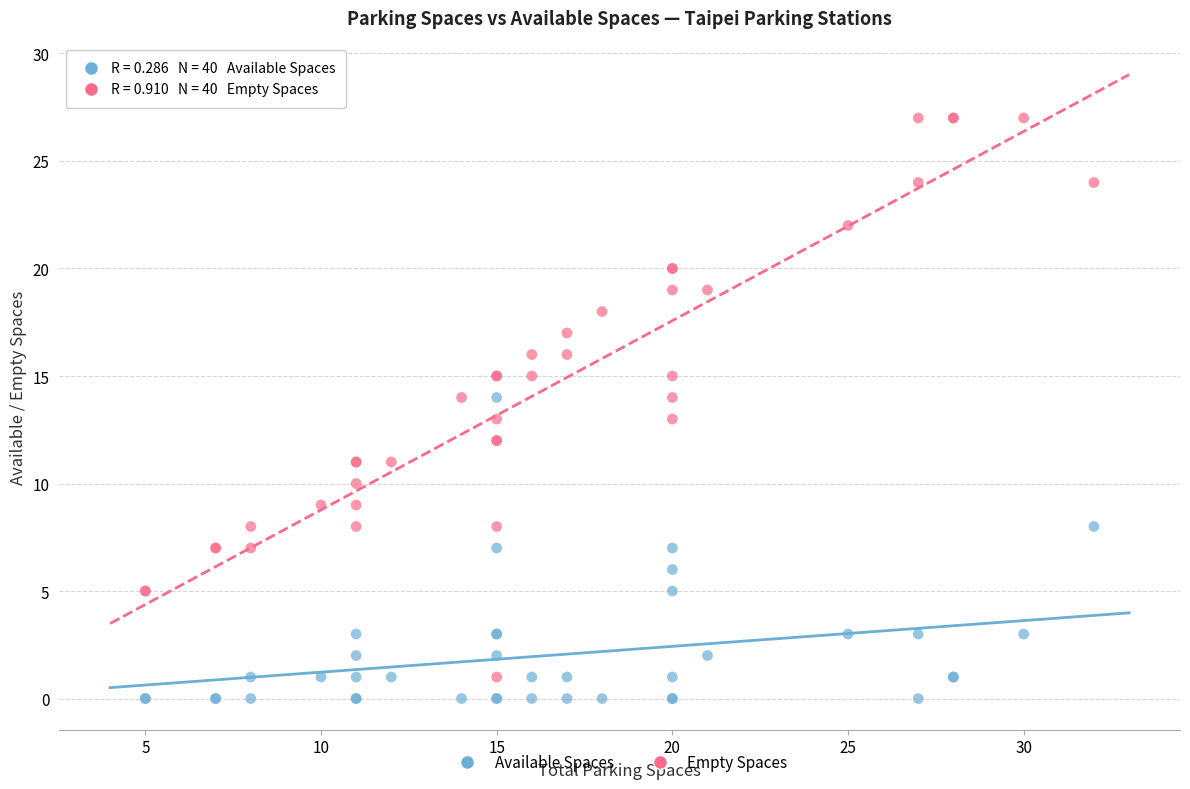

Which series has the largest Y range (max minus min)?

Empty Spaces